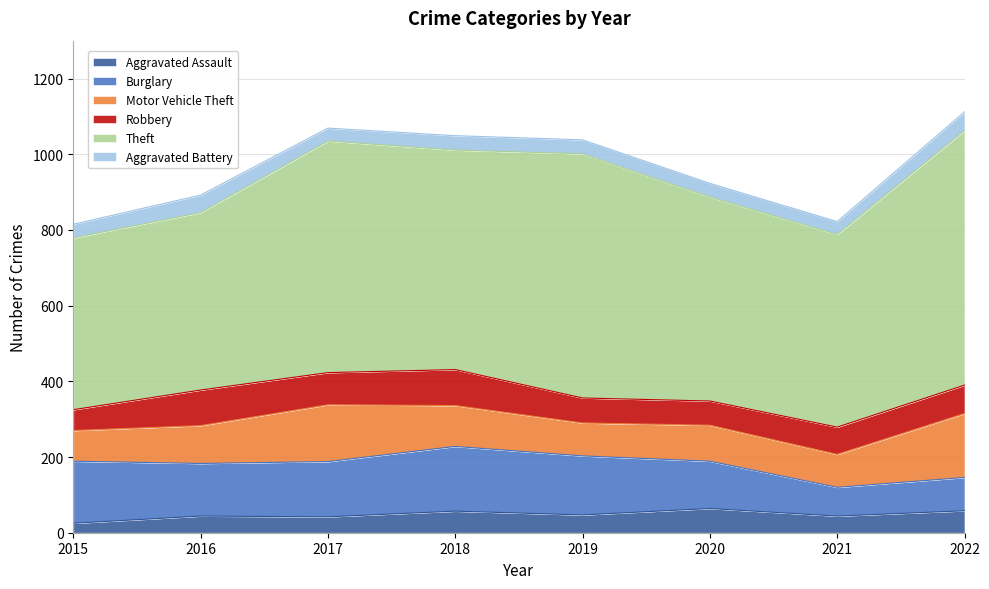

Which series has the largest total across all categories?

Theft